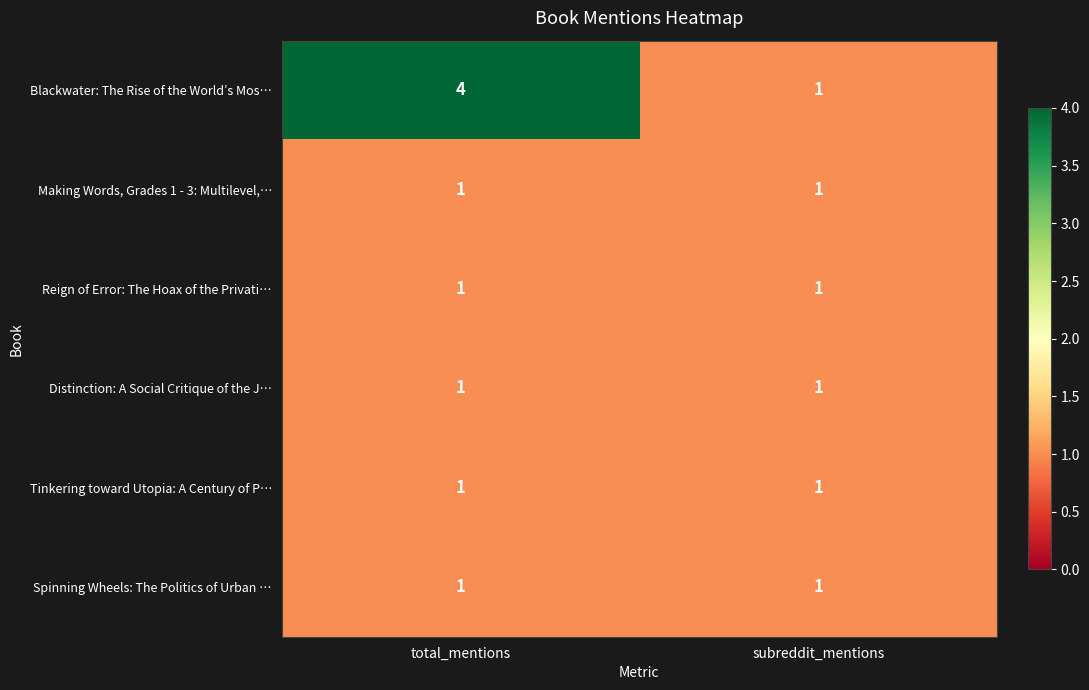

At which category is the sum across all series the highest?

total_mentions